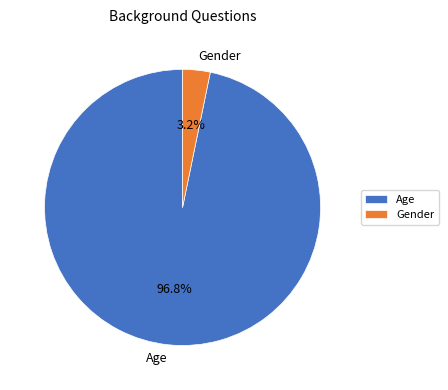

Which category has the biggest portion of the pie?

Age